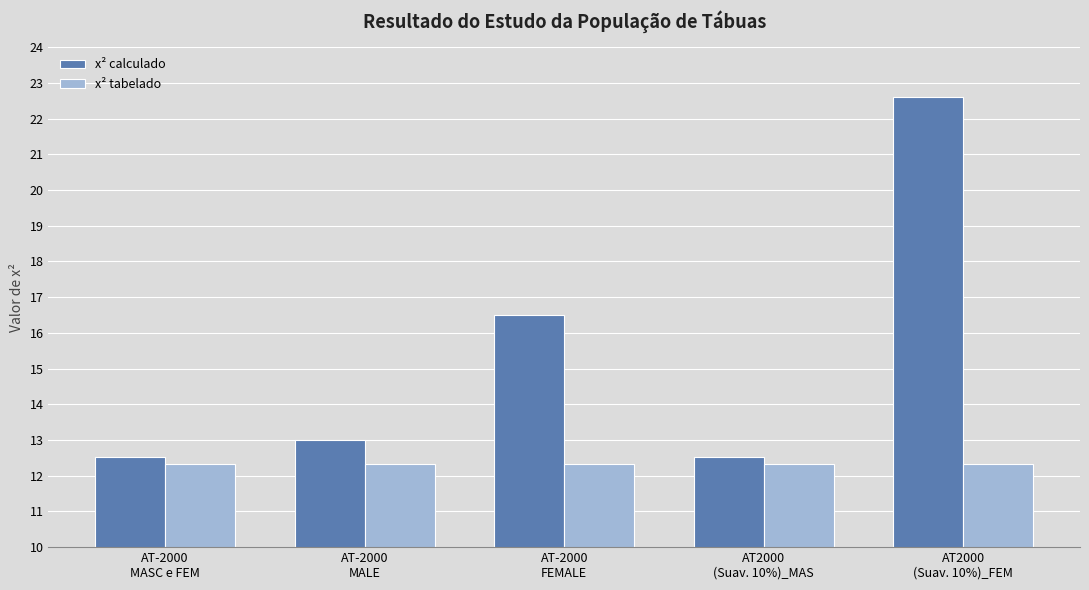

At which category is the sum across all series the highest?

AT2000
(Suav. 10%)_FEM